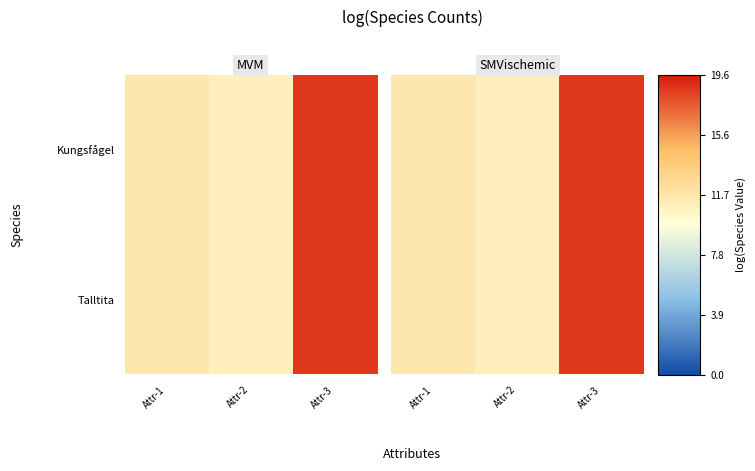

What is the total value across all series at Attr-2?

21.9